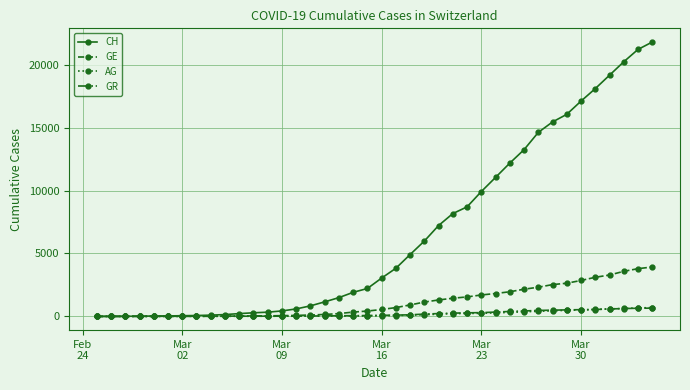

Which series has the largest range (max minus min)?

CH